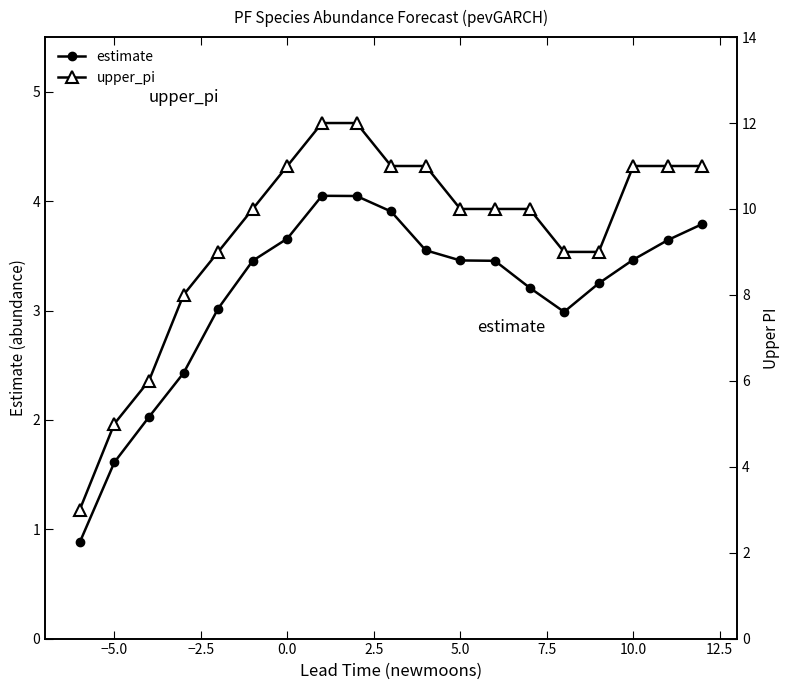

True or false: estimate has more than 2 points higher than both neighbors.

False